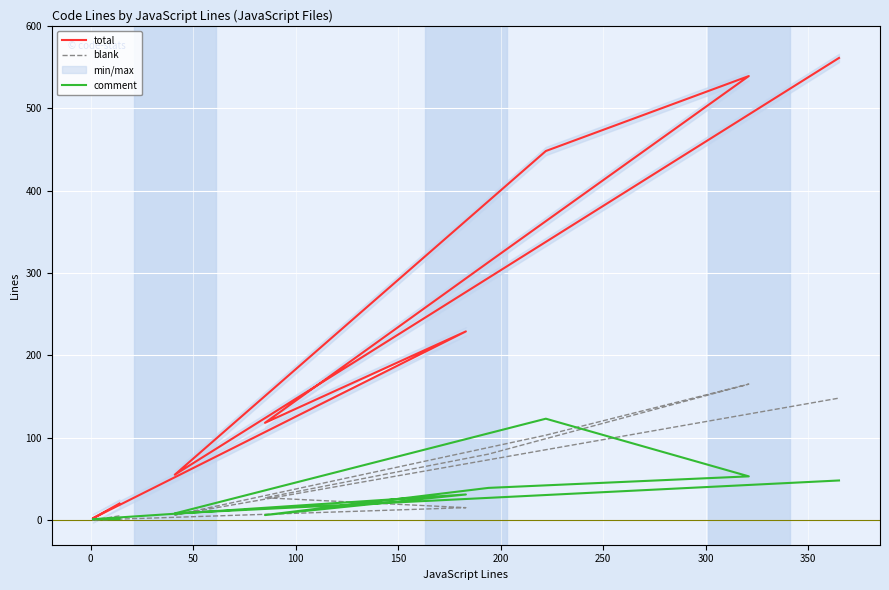

Is the value of blank at 200 greater than the value of comment at 200?

Yes